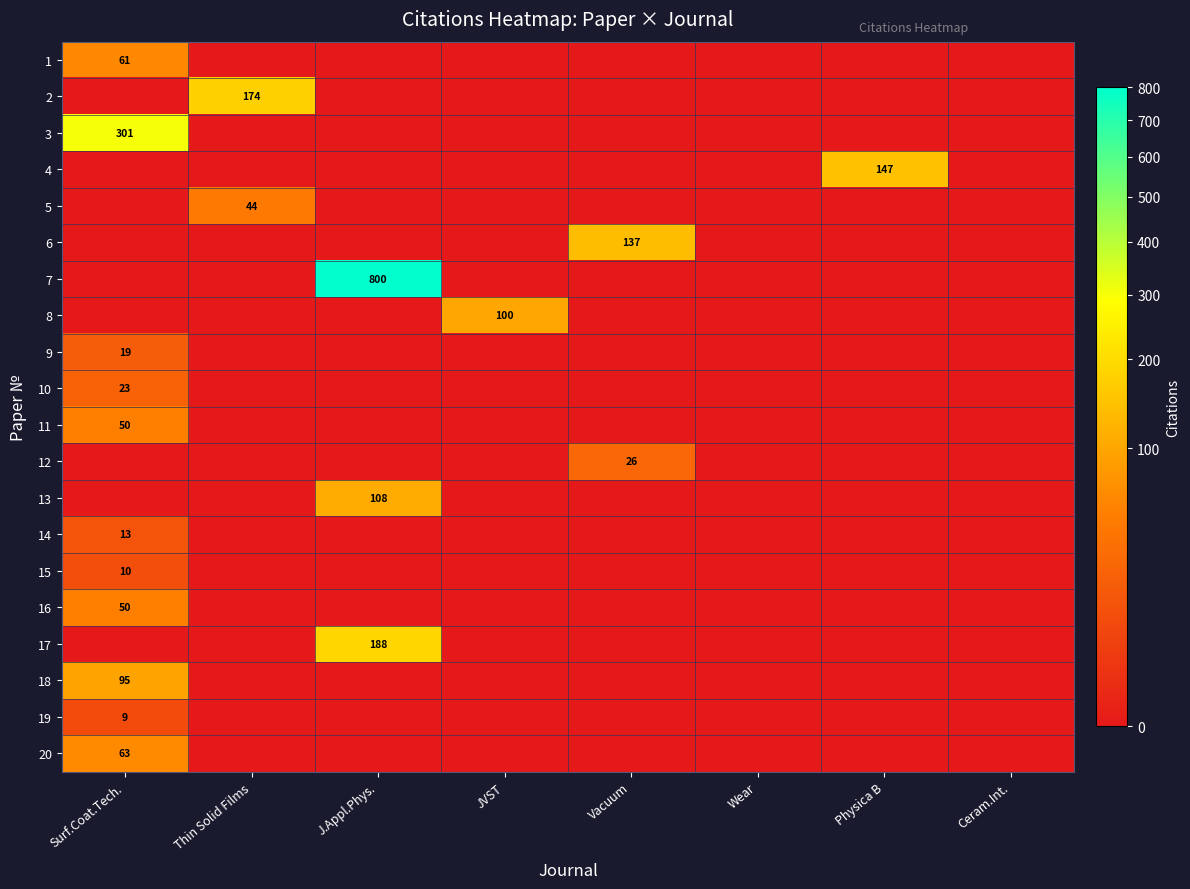

The value of 13 at J.Appl.Phys. is 108. True or false?

True